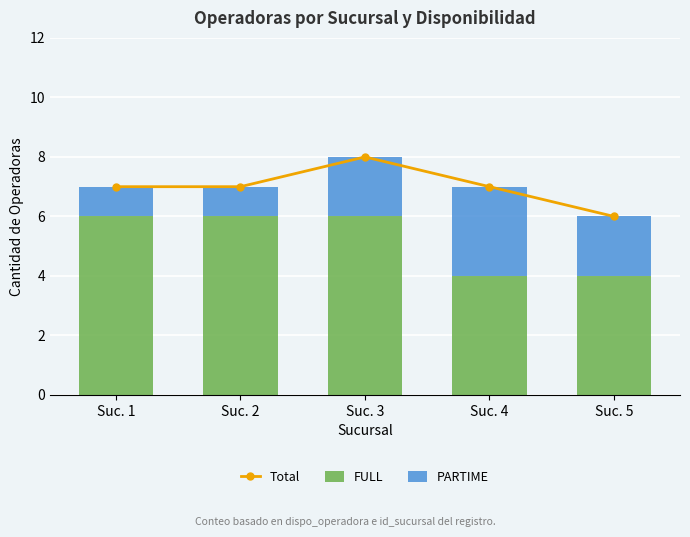

What is the minimum value shown in the chart?

1